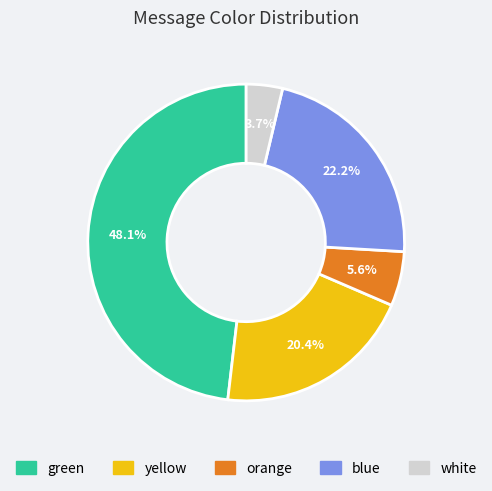

The yellow slice represents 12% of the pie. True or false?

False